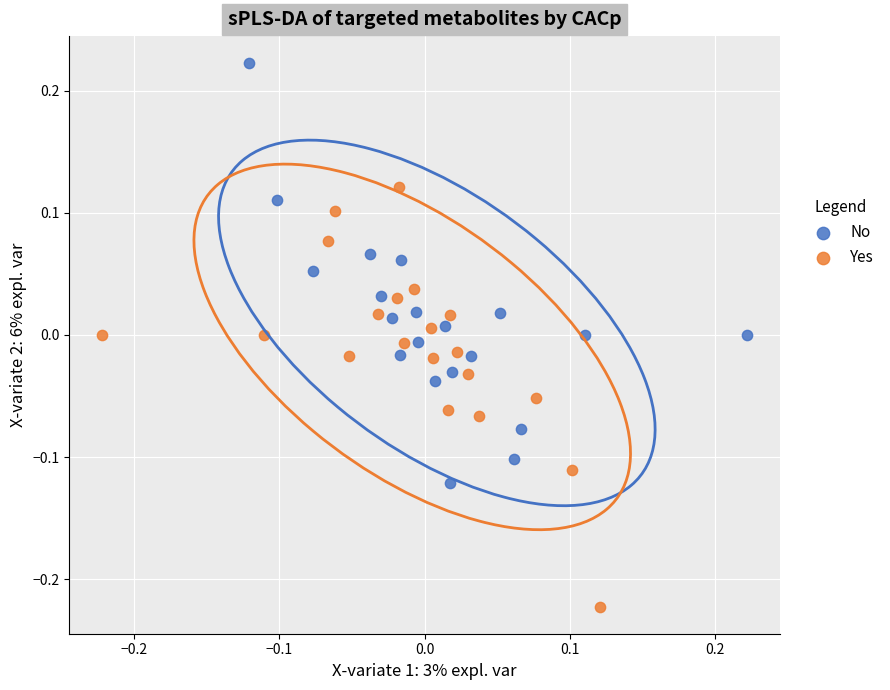

Which series contains the lowest Y value?

Yes